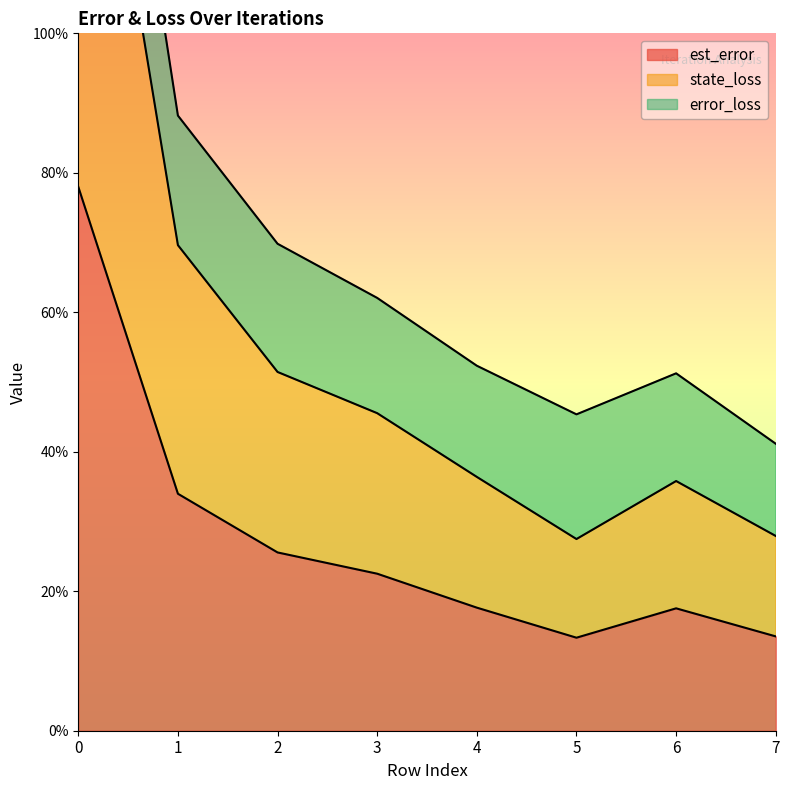

In state_loss, how many points are lower than both neighbors (excluding endpoints)?

1